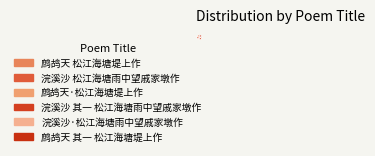

What is the smallest slice in the pie chart?

鹧鸪天·松江海塘堤上作